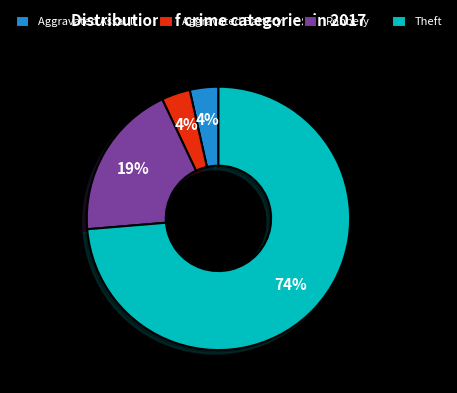

Which has a higher value, Theft or Robbery?

Theft